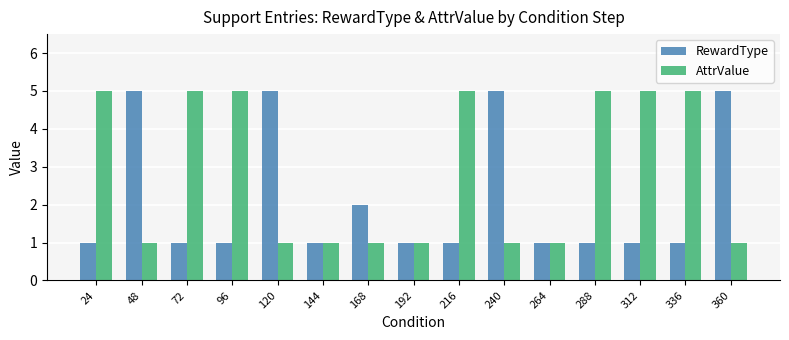

What is the highest value of the AttrValue series?

5